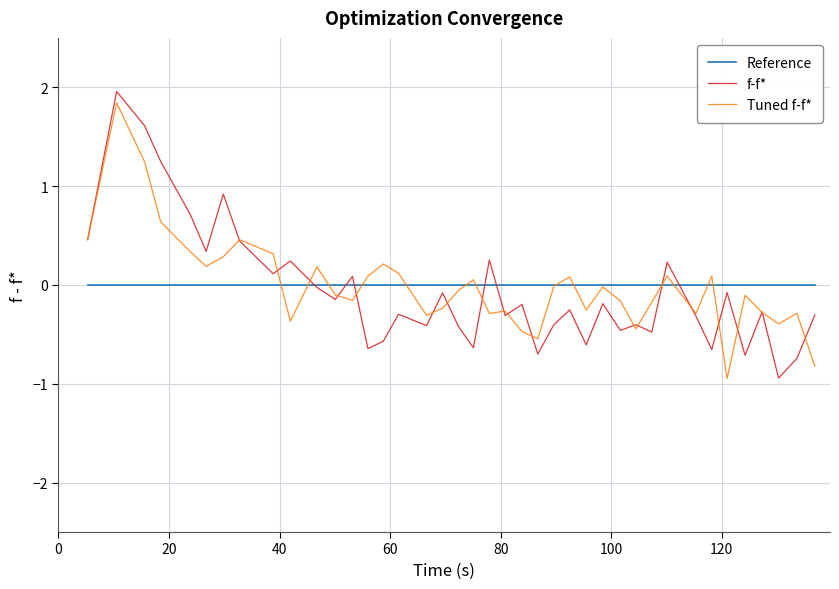

True or false: Tuned f-f* and Reference cross at least once.

True